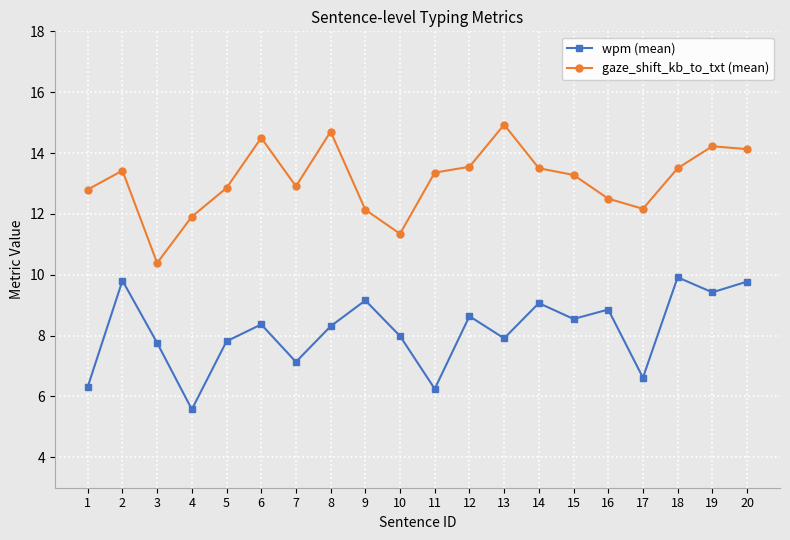

At which category does gaze_shift_kb_to_txt (mean) reach its first local peak?

2